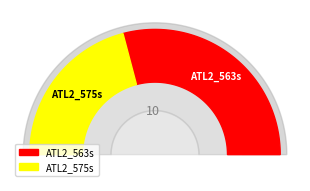

Which slice is the smallest?

ATL2_575s